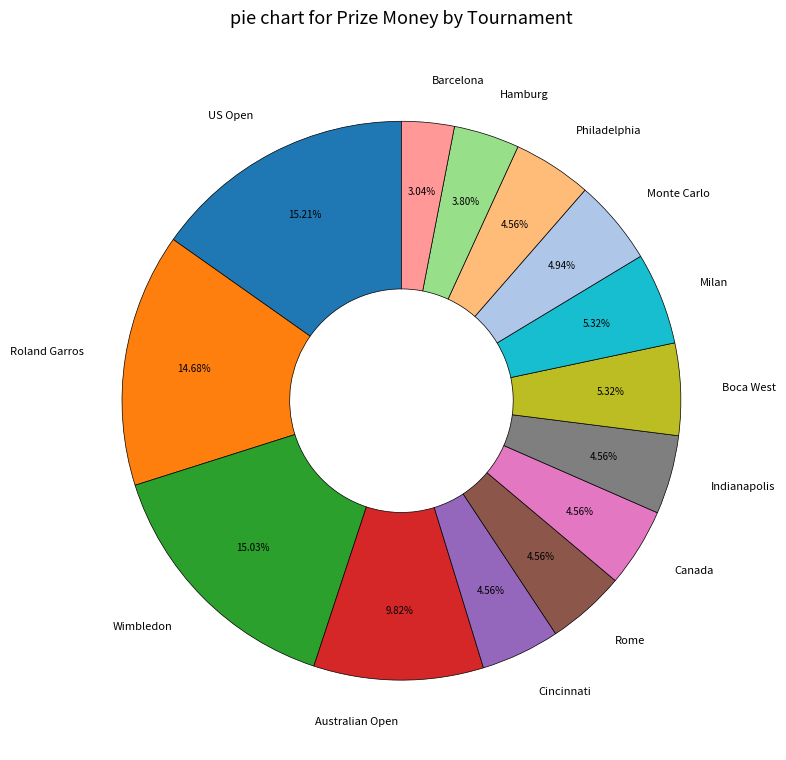

What percentage is NOT represented by Hamburg?

96.2%